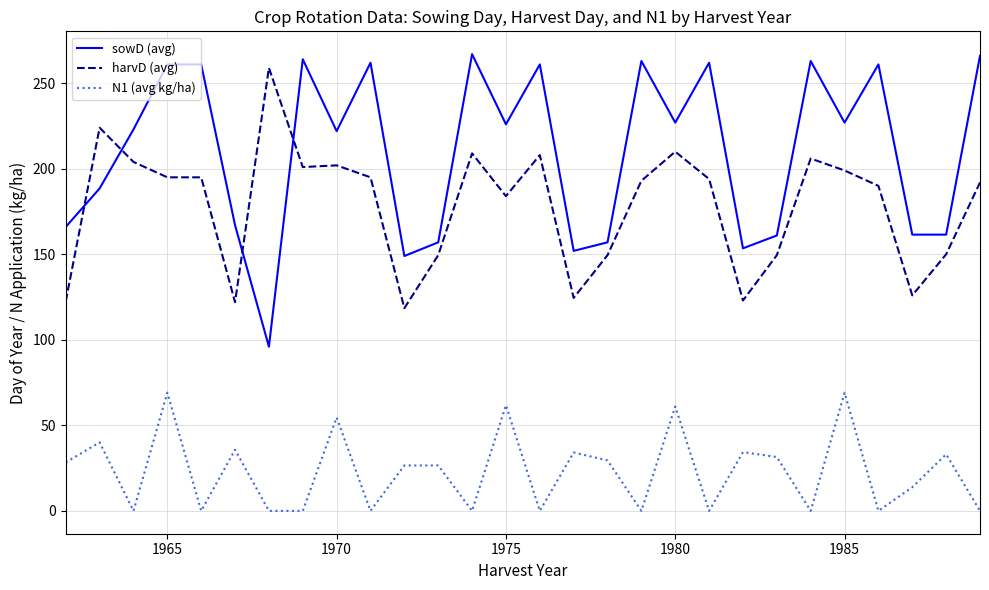

What is the greatest value displayed?

267.0